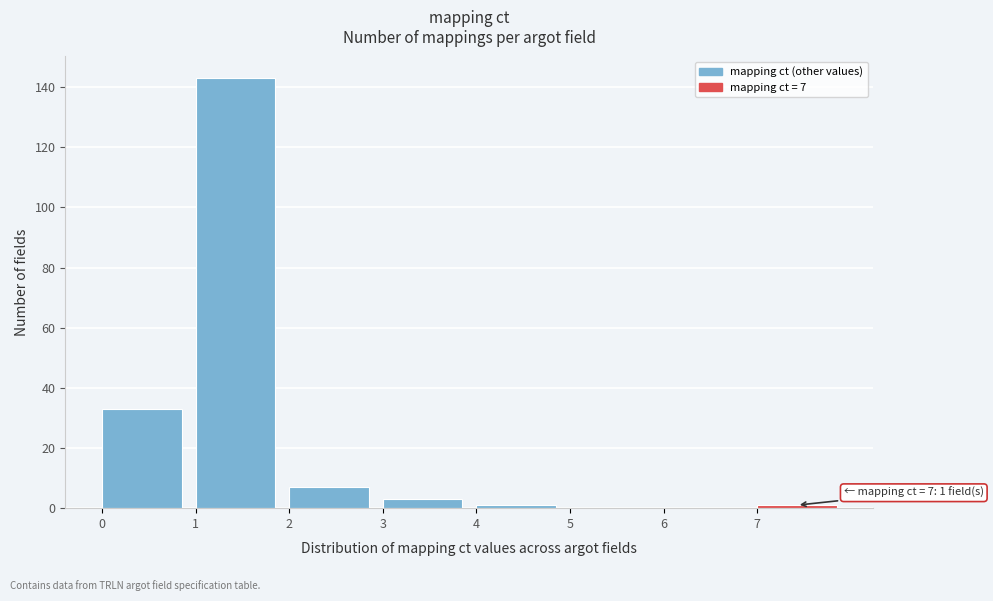

Which range on the x-axis has the tallest bar?

1 to 2